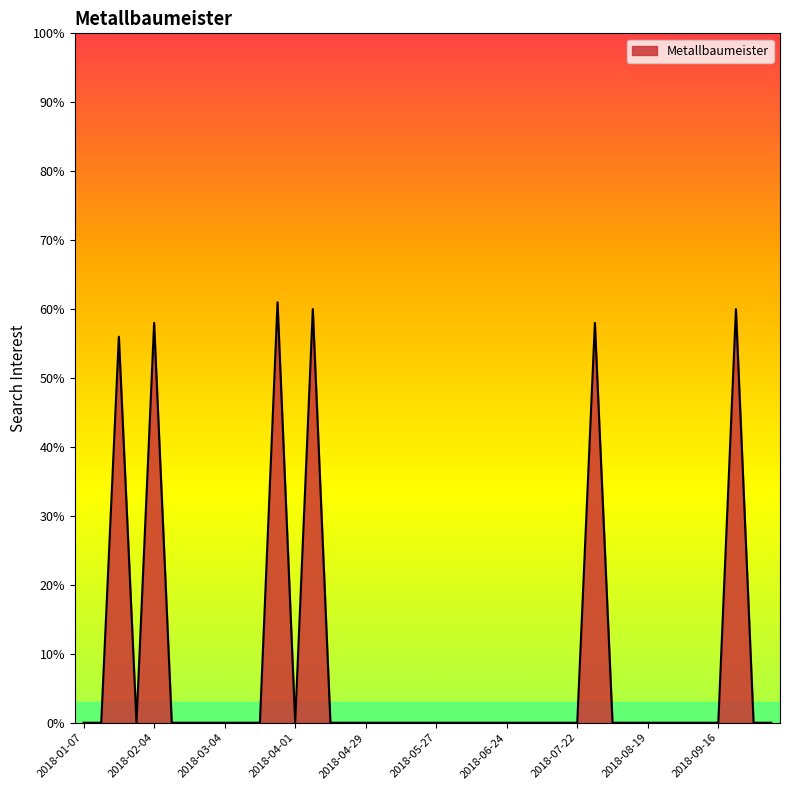

What is the greatest value displayed?

61